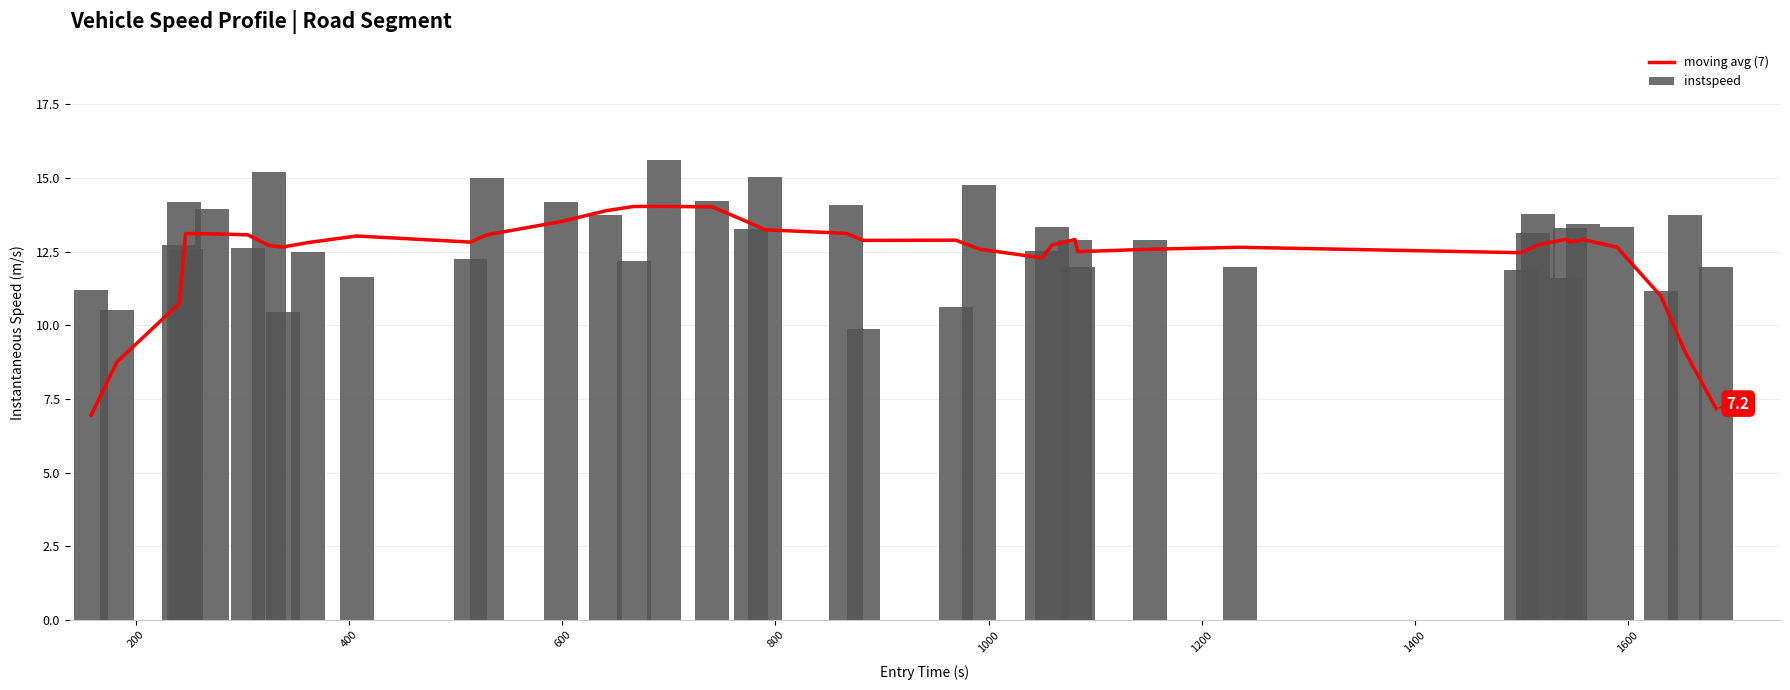

What is the difference between the second highest and second lowest values in the instspeed series?

4.8